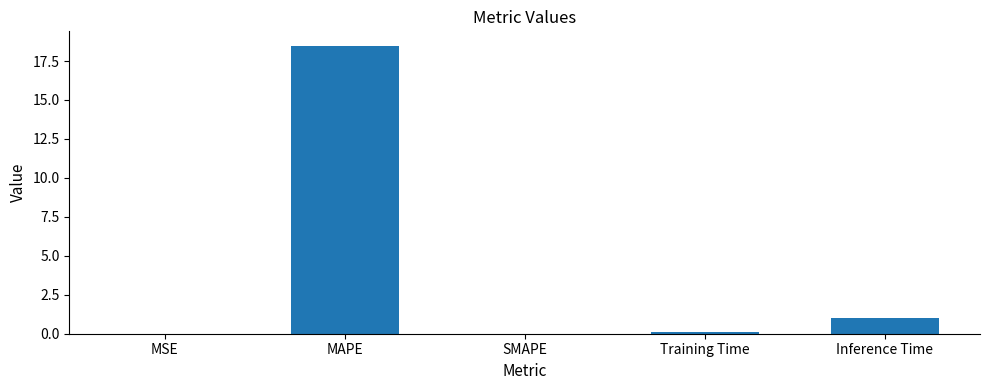

What is the greatest value displayed?

18.5